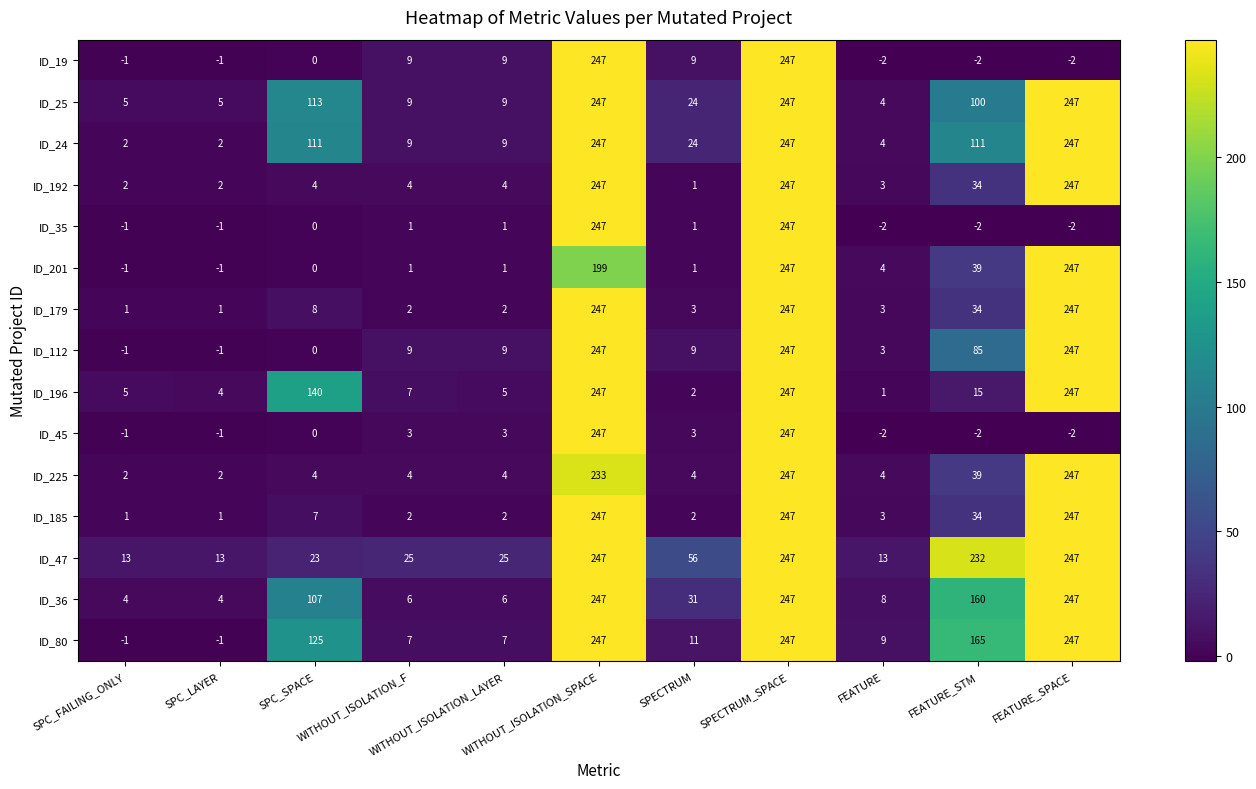

What is the highest value of the ID_192 series?

247